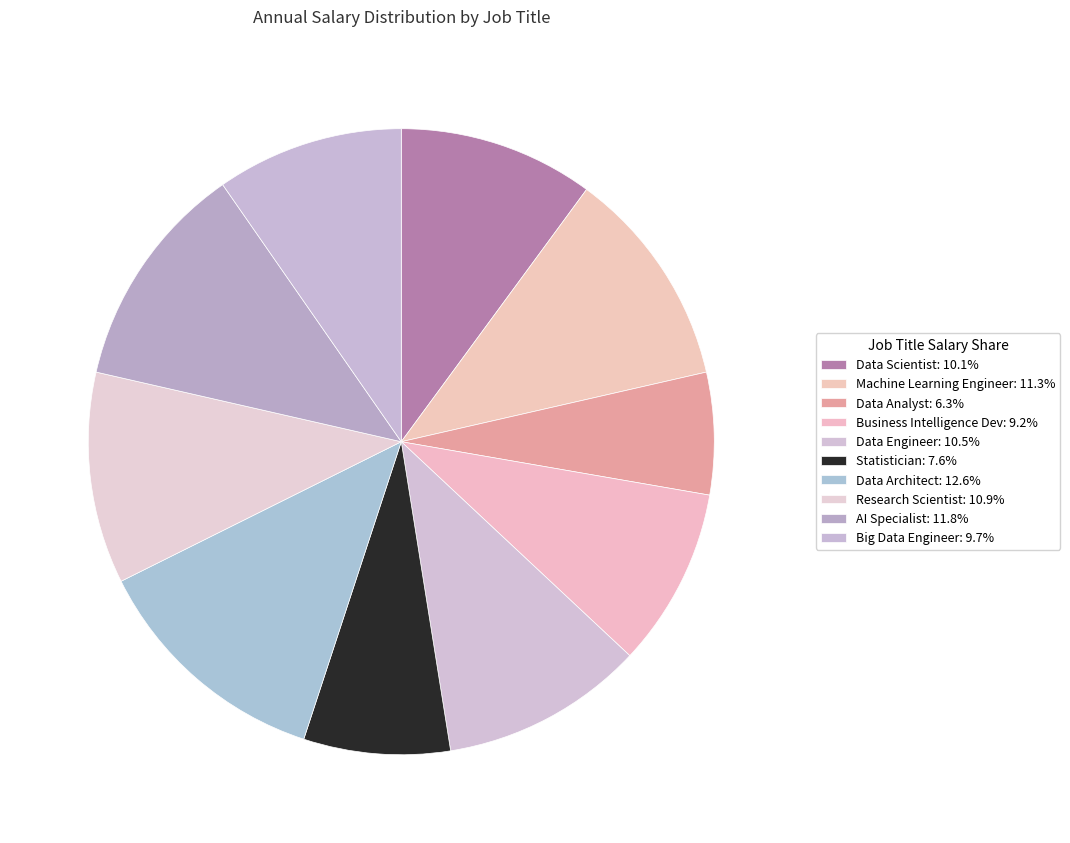

What is the largest slice in the pie chart?

Data Architect